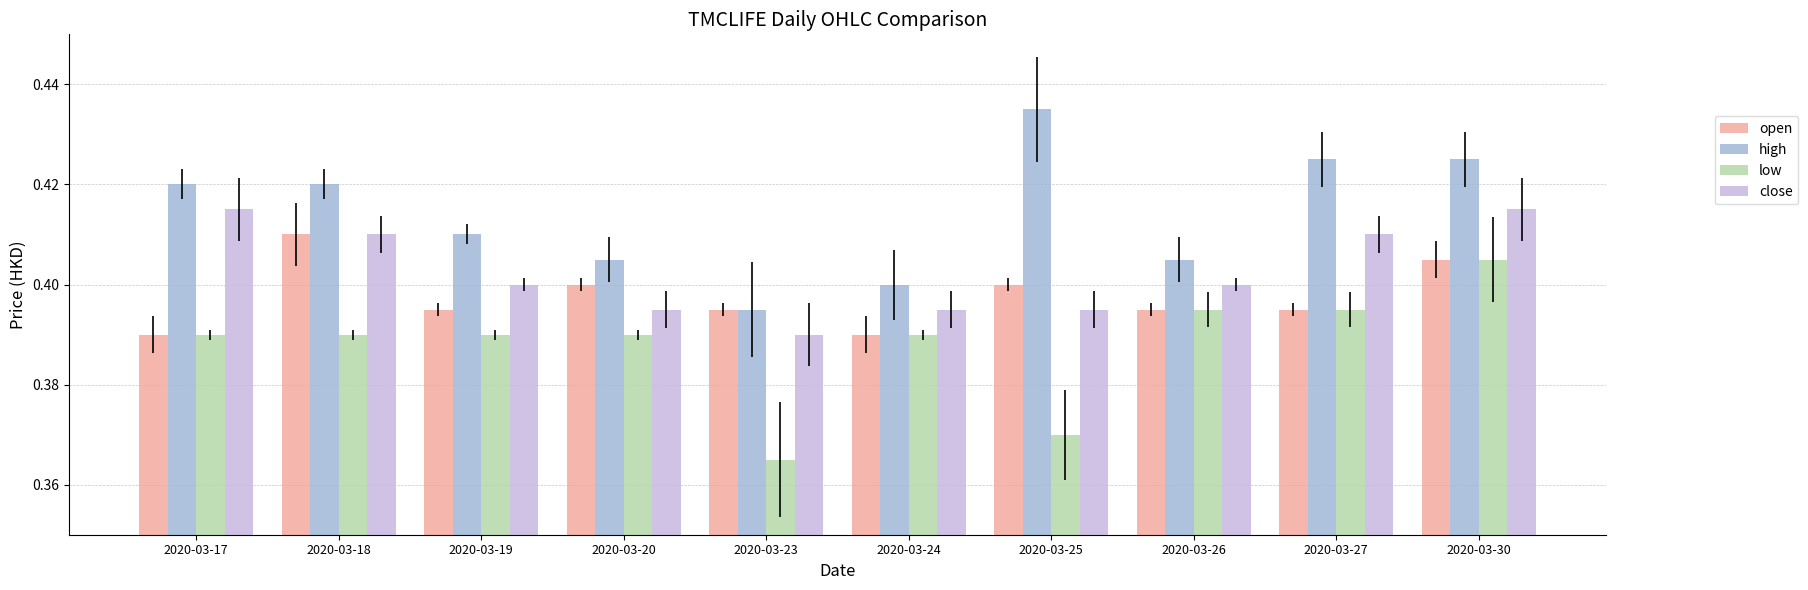

Rank the series by their maximum value, from lowest to highest.

low, open, close, high